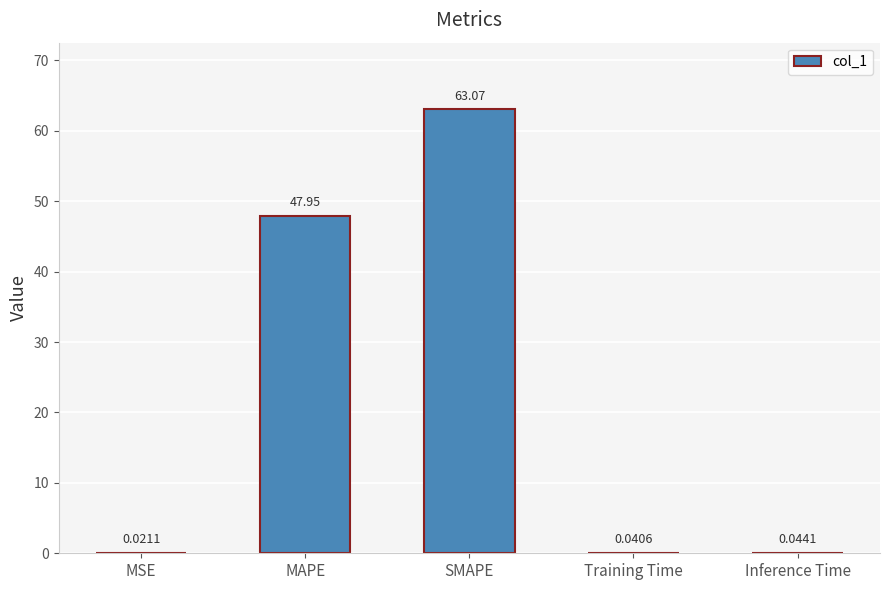

What is the average value?

22.2